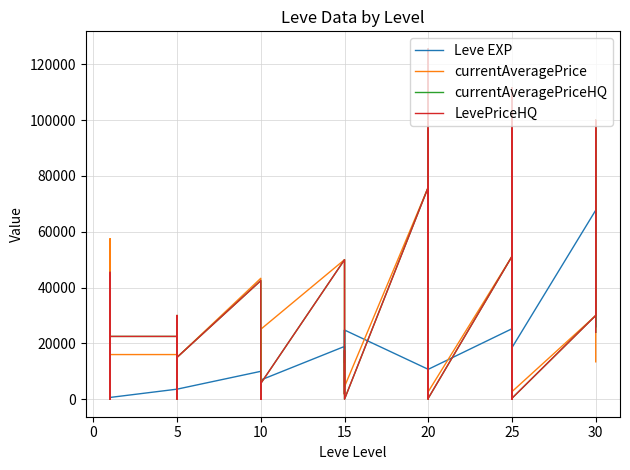

At how many categories does at least one series exceed 44694?

10